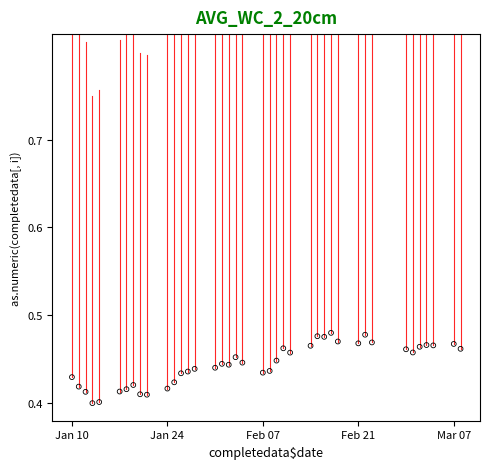

What is the range of X values (max minus min)?

57.0